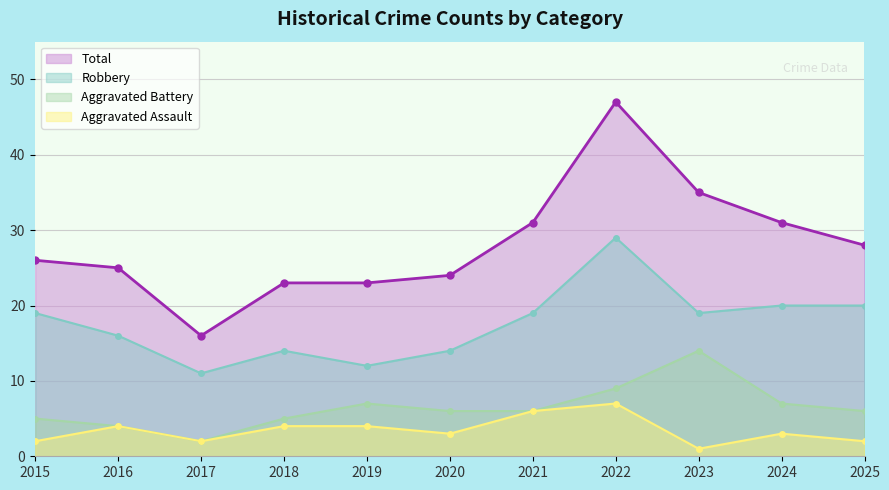

Rank the series at 2018 from highest to lowest value.

Total, Robbery, Aggravated Battery, Aggravated Assault